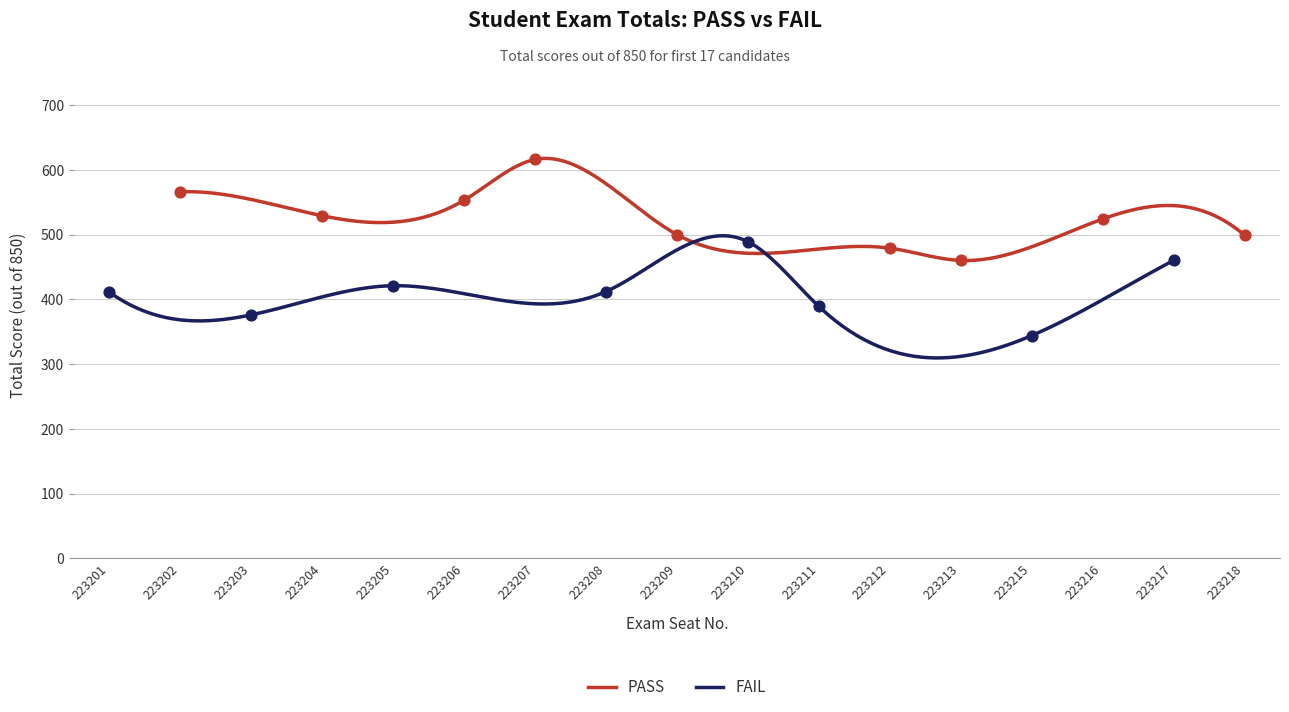

What is the lowest value of the PASS series?

459.8